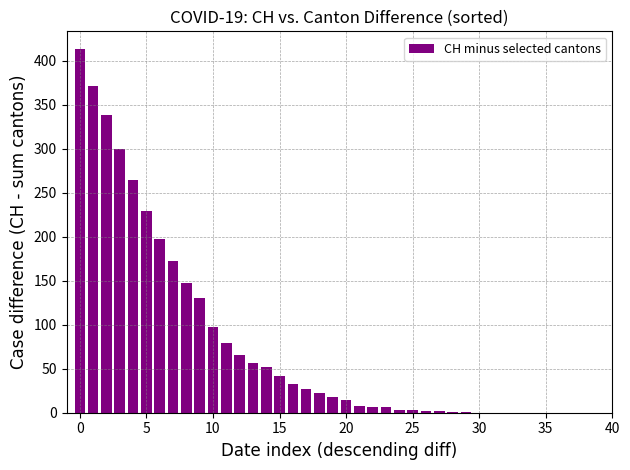

How many series are shown in this chart?

1